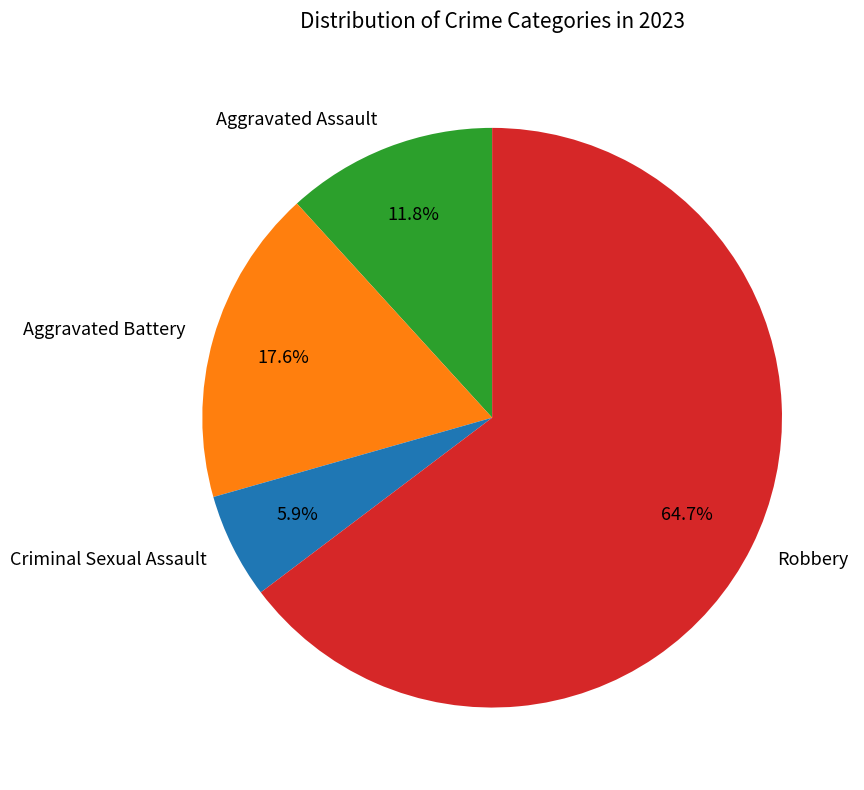

To the nearest percent, what is the average slice percentage?

25%